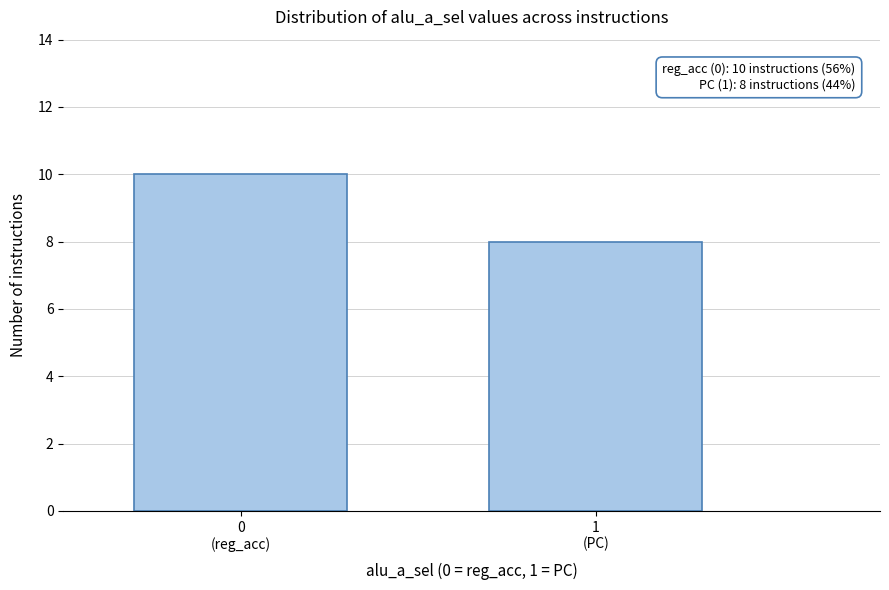

Reading left to right, extract all data points from this chart.

10	8